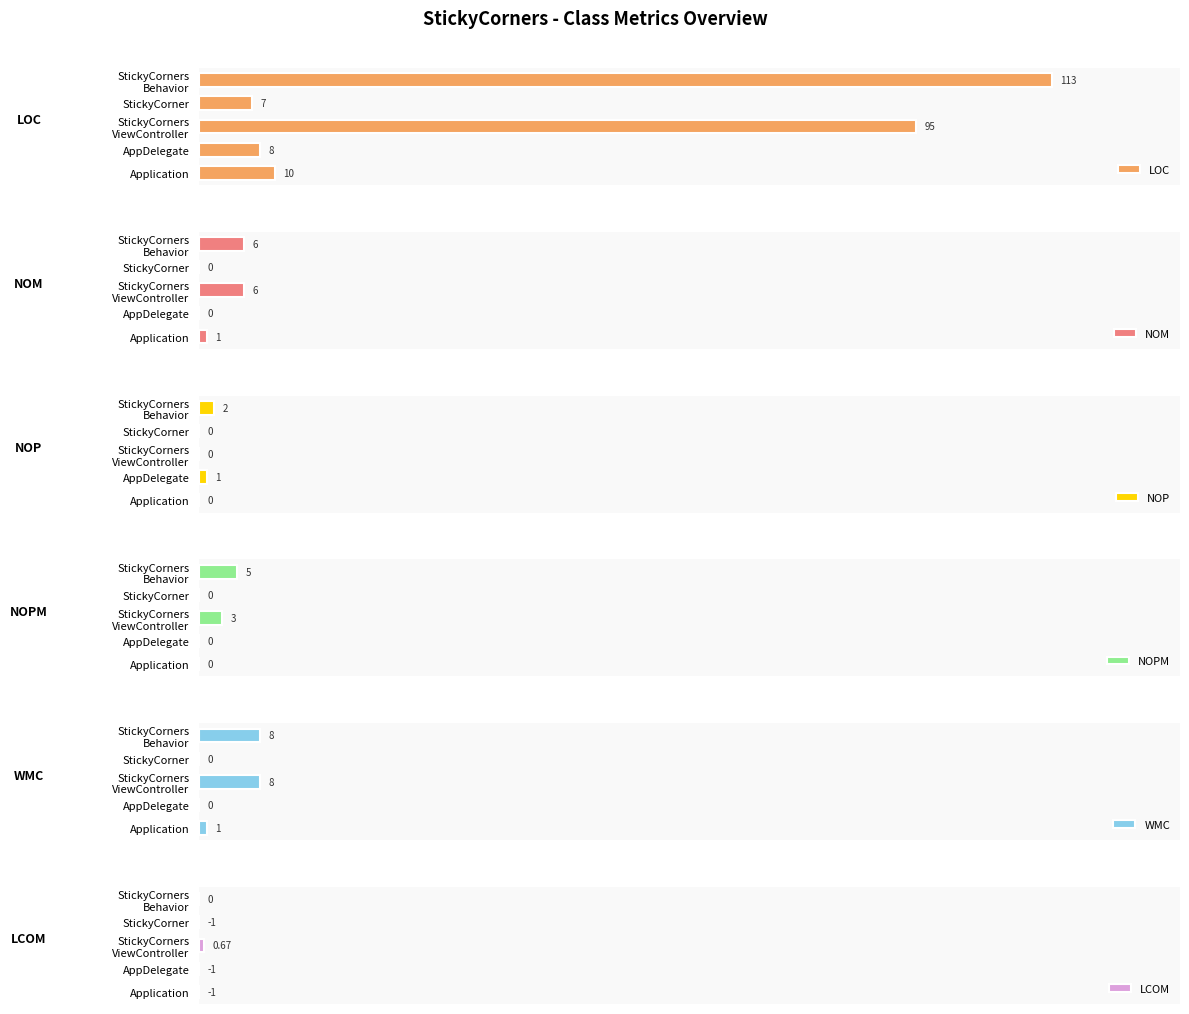

What is the difference between the maximum and minimum values in the WMC series?

8.0